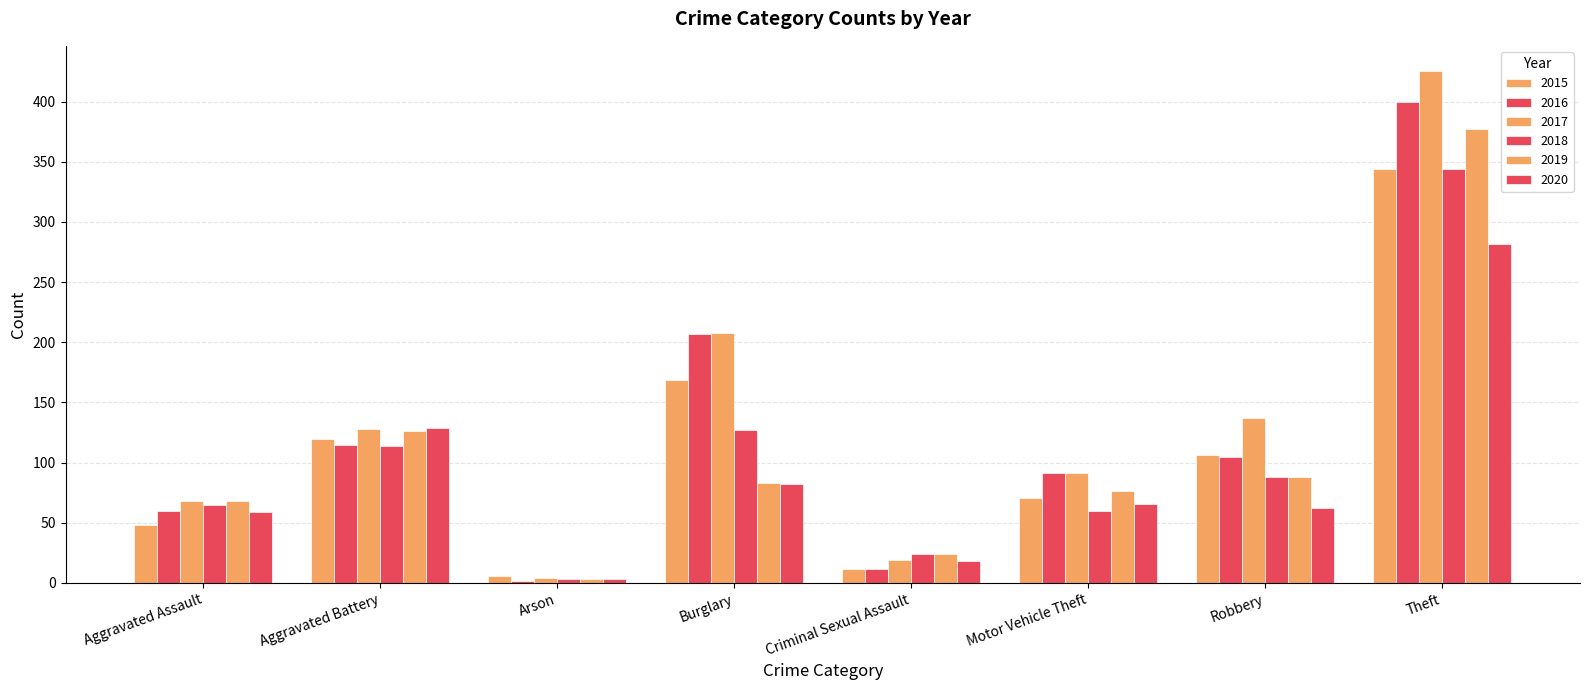

How many bars are there in each group?

6